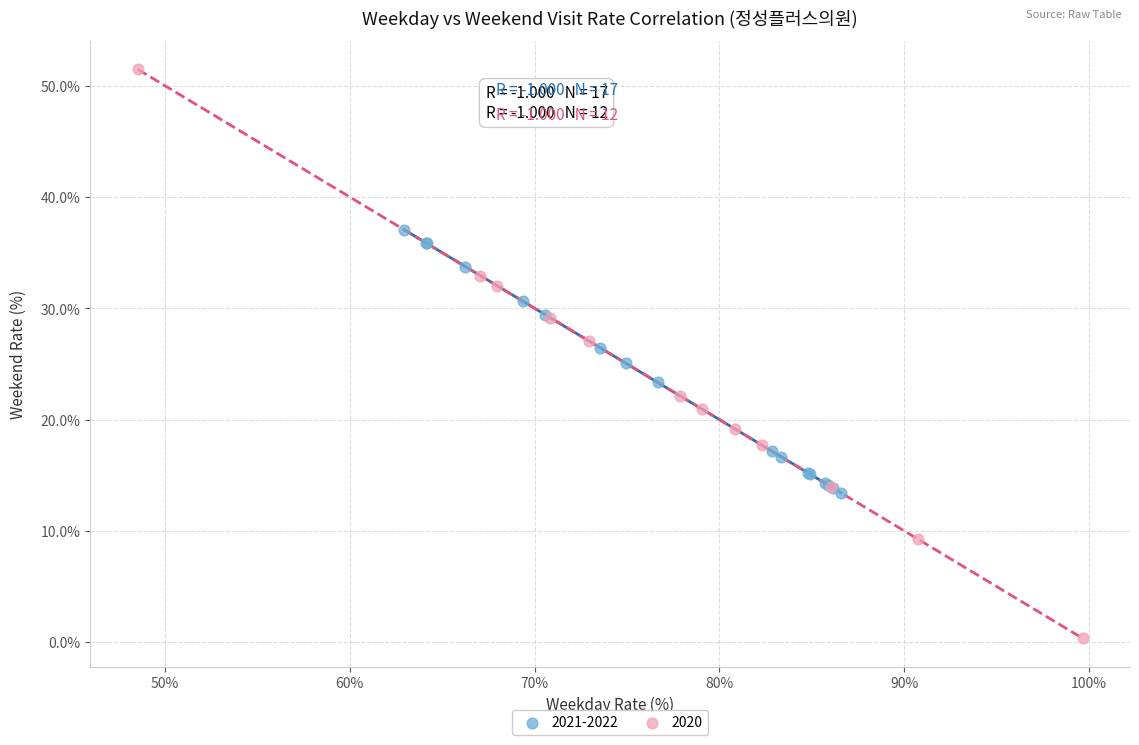

Which series contains the lowest Y value?

2020